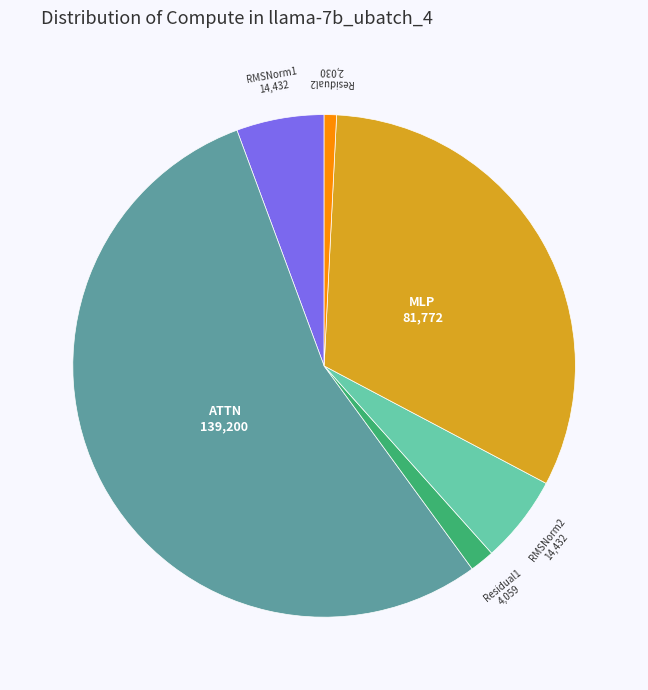

Do Residual2 and RMSNorm1 together represent more than half of the pie?

No